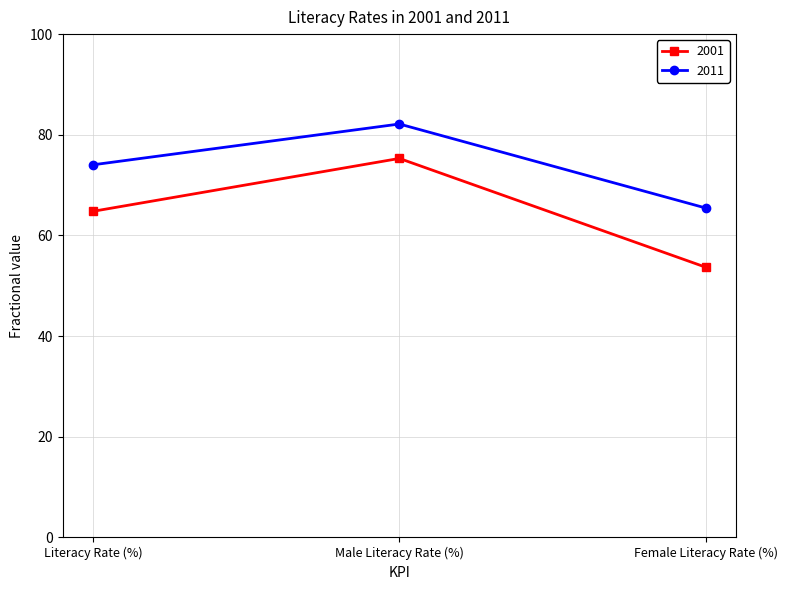

What is the minimum value shown in the chart?

53.7